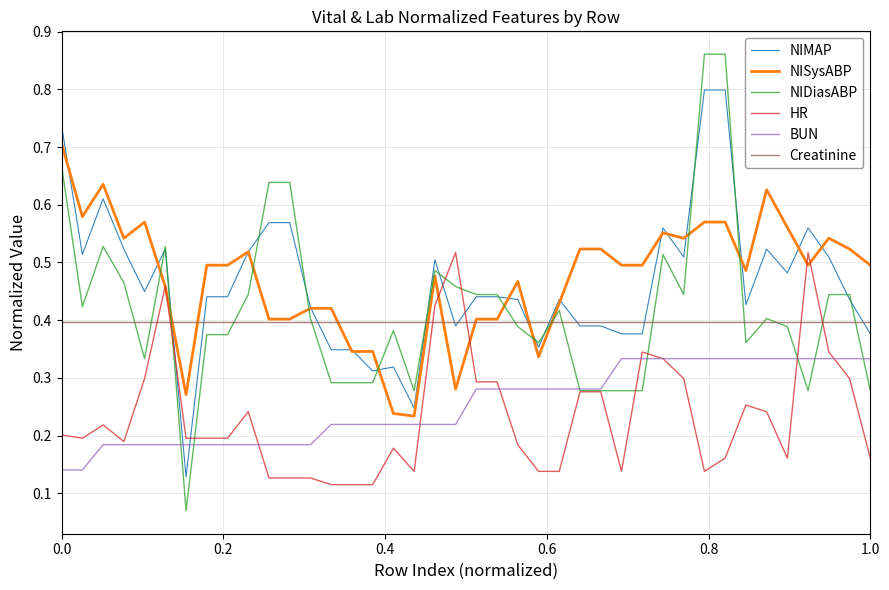

How many intersections are there between HR and Creatinine?

6